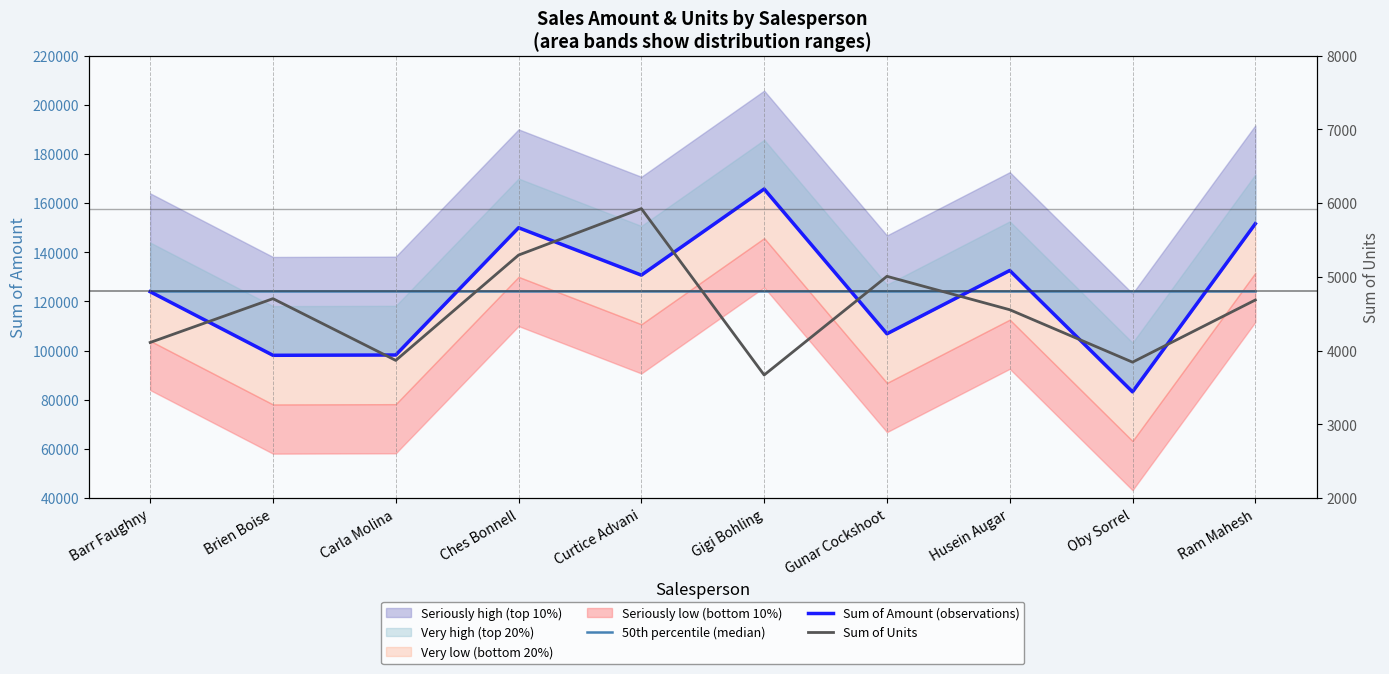

What is the difference between the maximum and minimum values in the Sum of Units series?

2256.0